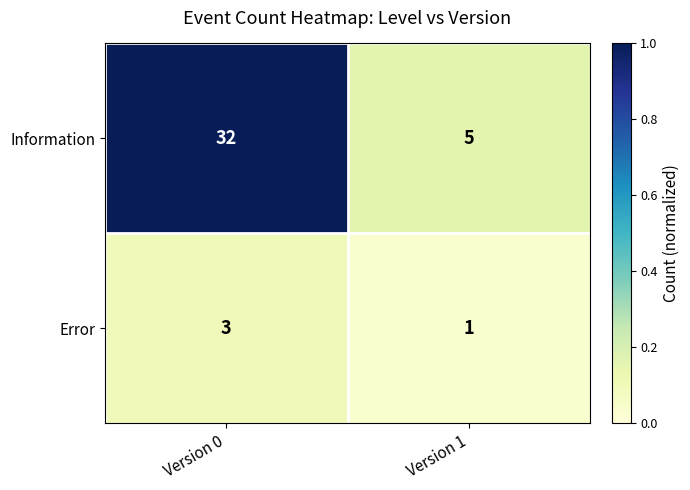

Reading left to right, extract all data points from this chart.

Information: Version 0=32	Version 1=5
Error: Version 0=3	Version 1=1